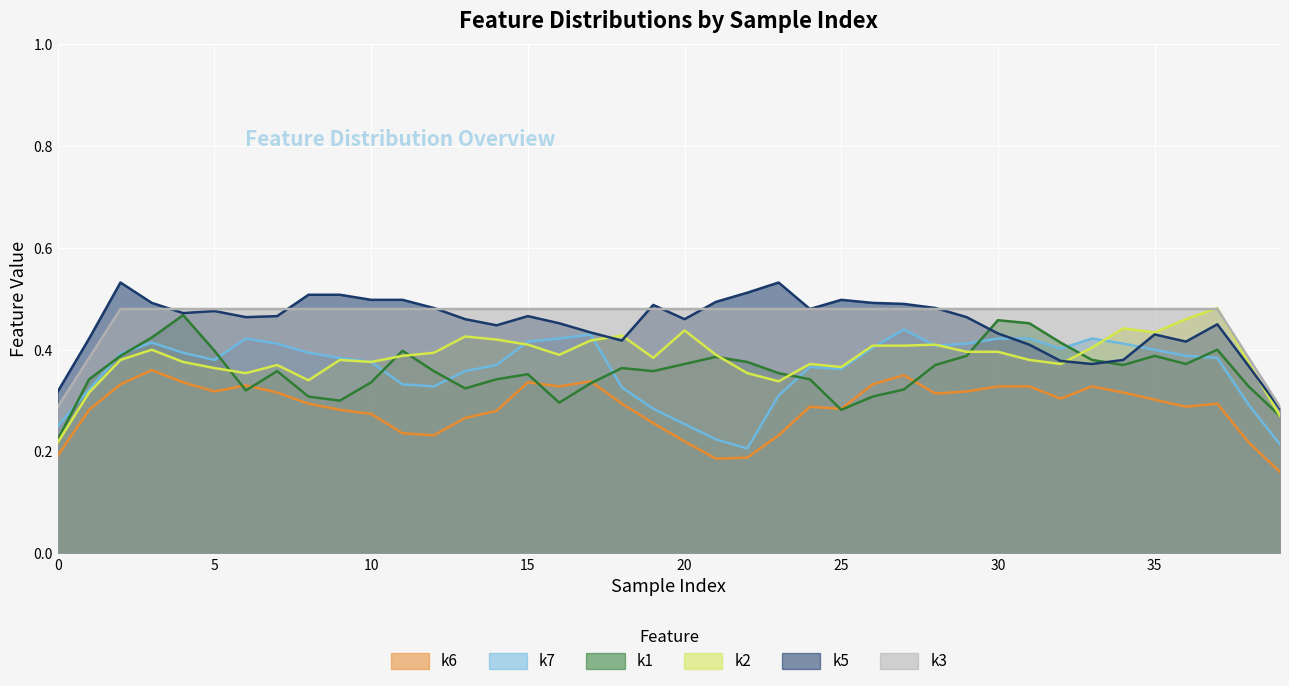

True or false: k5 and k2 cross at least once.

True